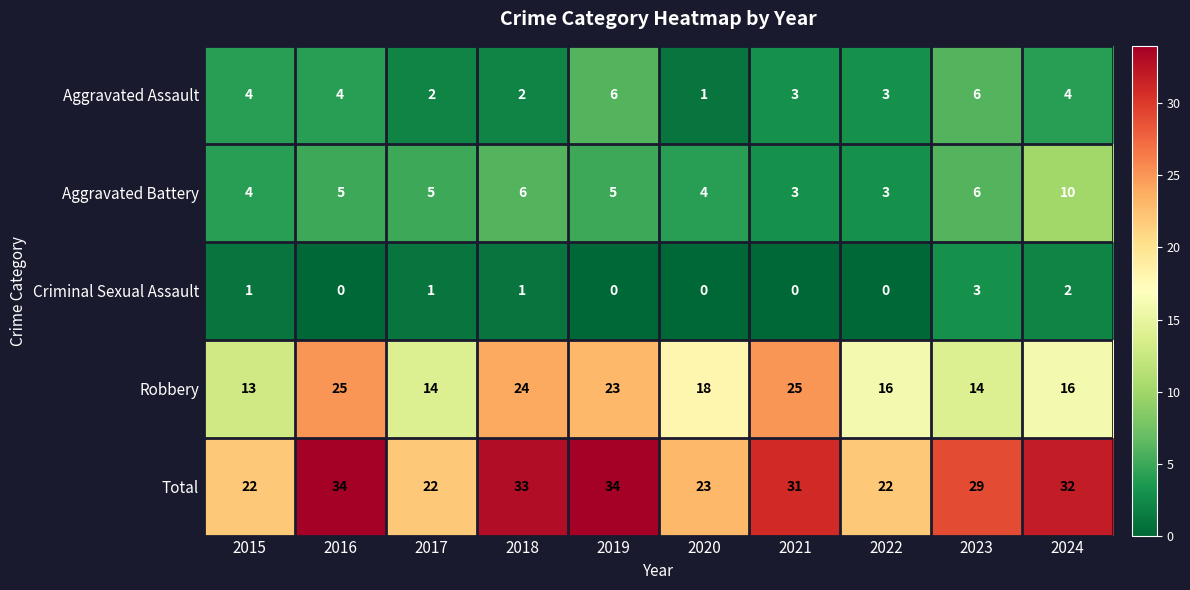

What is the sum of the Aggravated Battery values at 2018 and 2016?

11